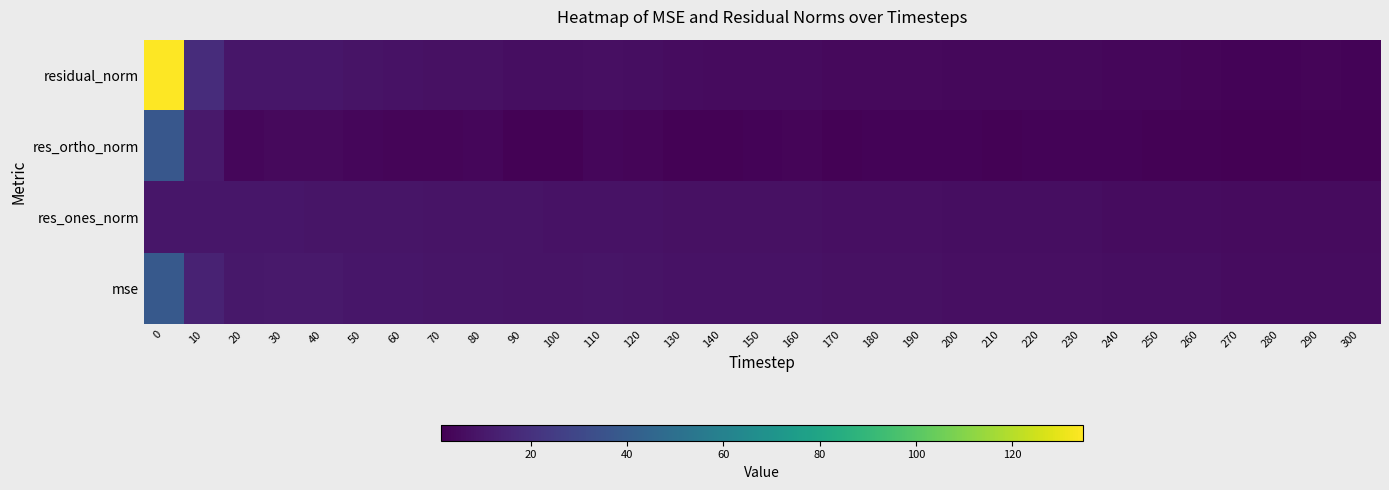

How many distinct data groups are displayed?

4